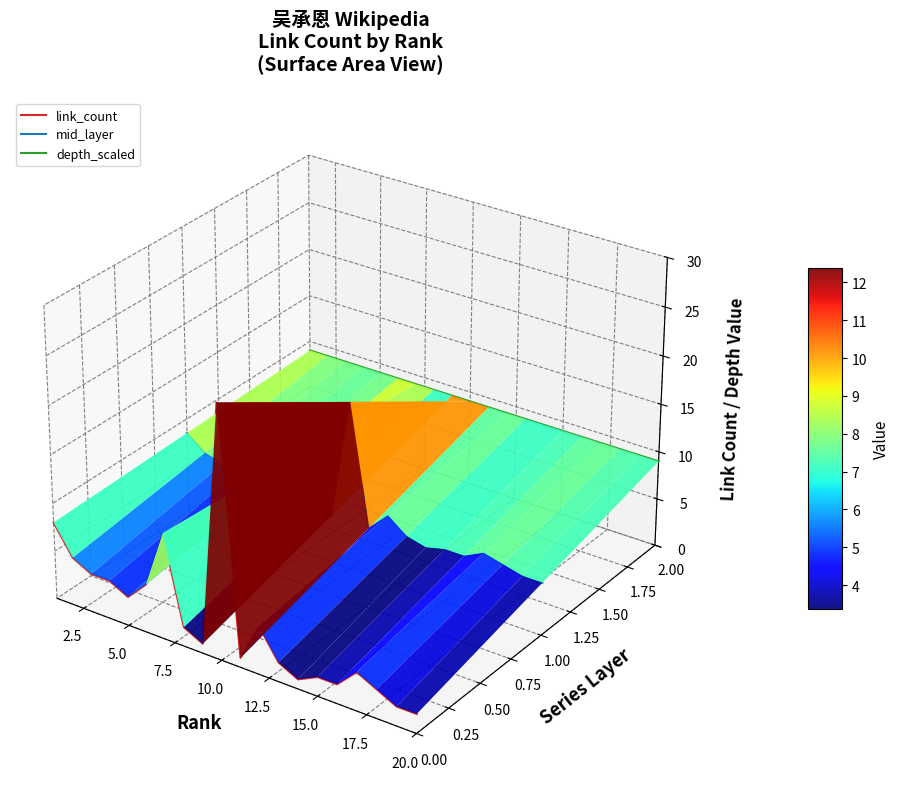

What are all the series names shown in the legend?

link_count, mid_layer, depth_scaled